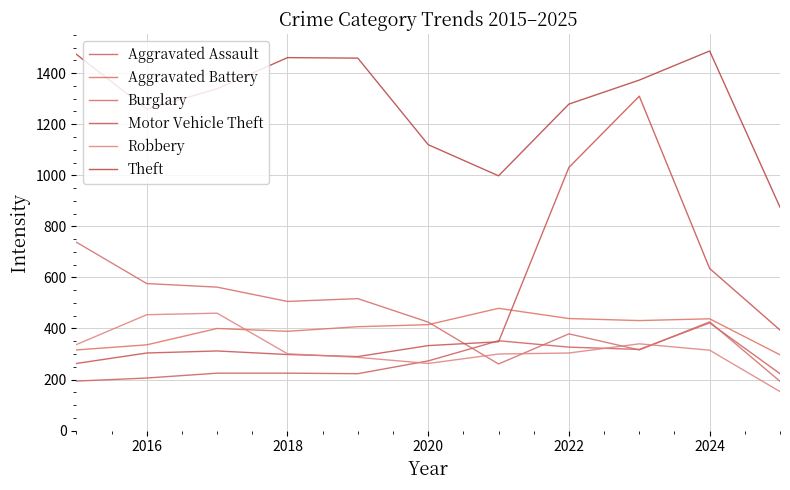

How many lines are shown in the chart?

6